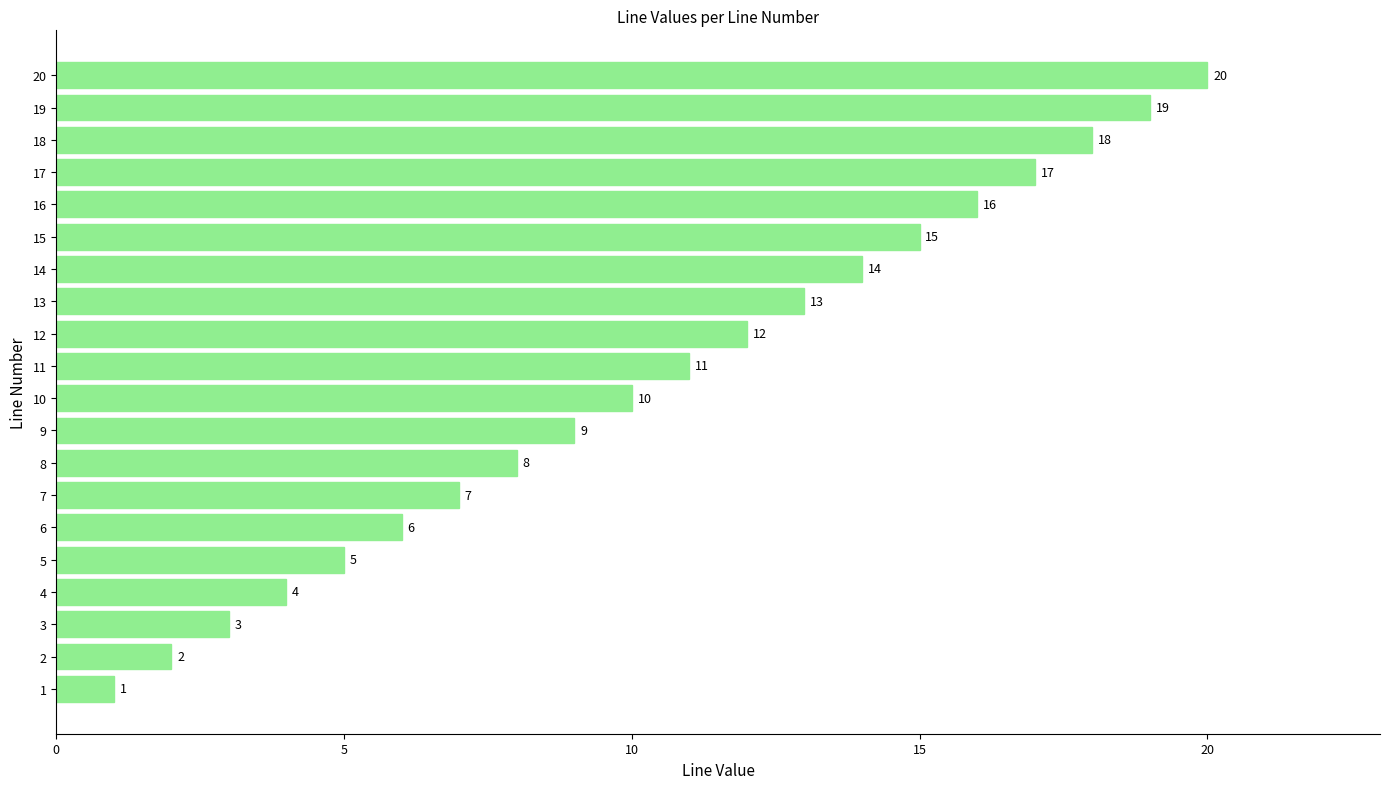

What value does the data have at 15, to the nearest 5?

15